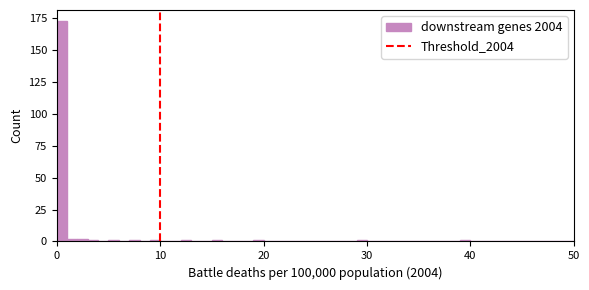

Read against the x-axis, roughly where is the centre of the tallest bar?

1